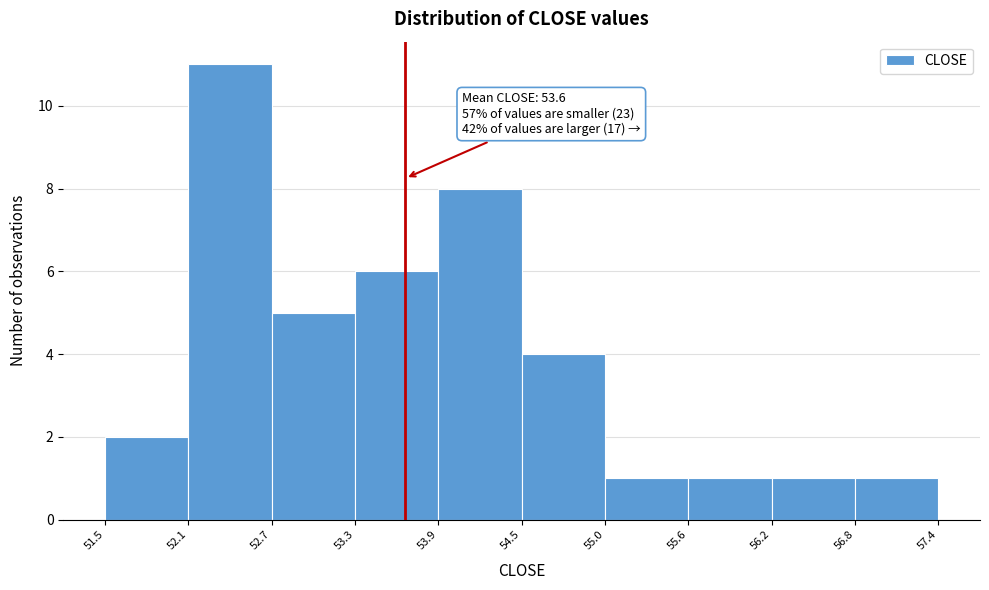

Which range on the x-axis has the tallest bar?

52.1 to 52.7